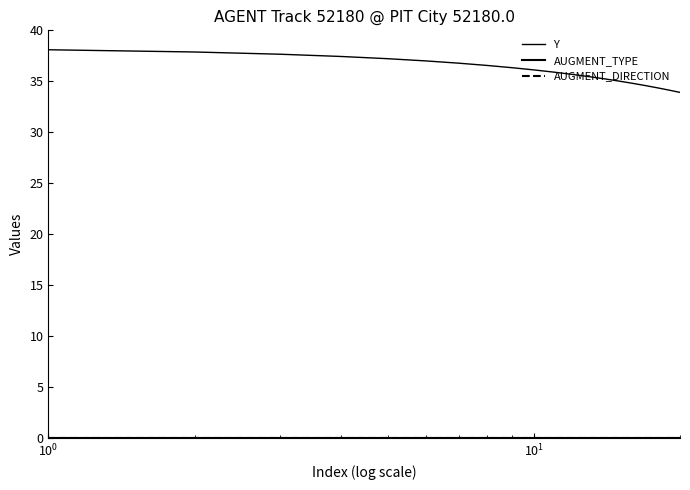

Reading left to right, list all the values displayed in this chart.

Y: 38.1	37.9	37.7	37.4	37.2	37.0	36.8	36.6	36.3	36.1	35.9	35.7	35.5	35.2	35.0	34.8	34.6	34.4	34.1	33.9
AUGMENT_TYPE: 0.0	0.0	0.0	0.0	0.0	0.0	0.0	0.0	0.0	0.0	0.0	0.0	0.0	0.0	0.0	0.0	0.0	0.0	0.0	0.0
AUGMENT_DIRECTION: 0.0	0.0	0.0	0.0	0.0	0.0	0.0	0.0	0.0	0.0	0.0	0.0	0.0	0.0	0.0	0.0	0.0	0.0	0.0	0.0